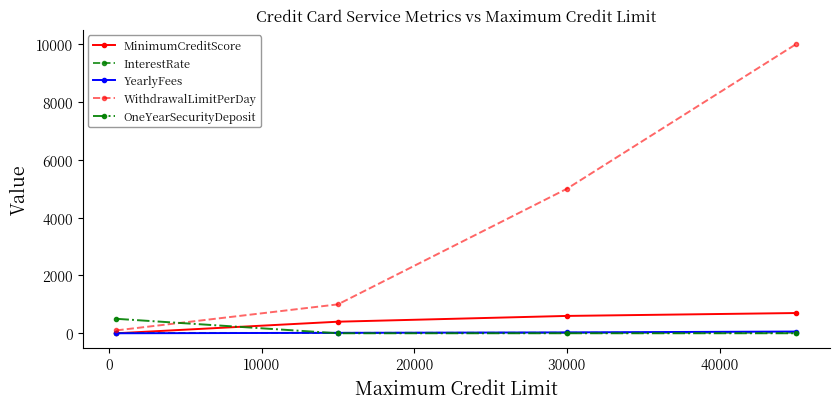

Which series has the largest range (max minus min)?

WithdrawalLimitPerDay